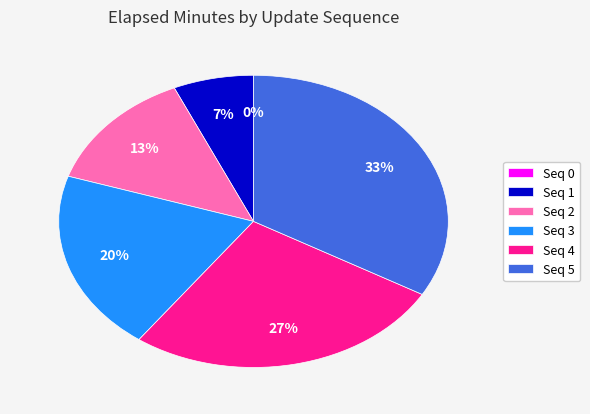

What portion of the pie excludes 2?

86.7%